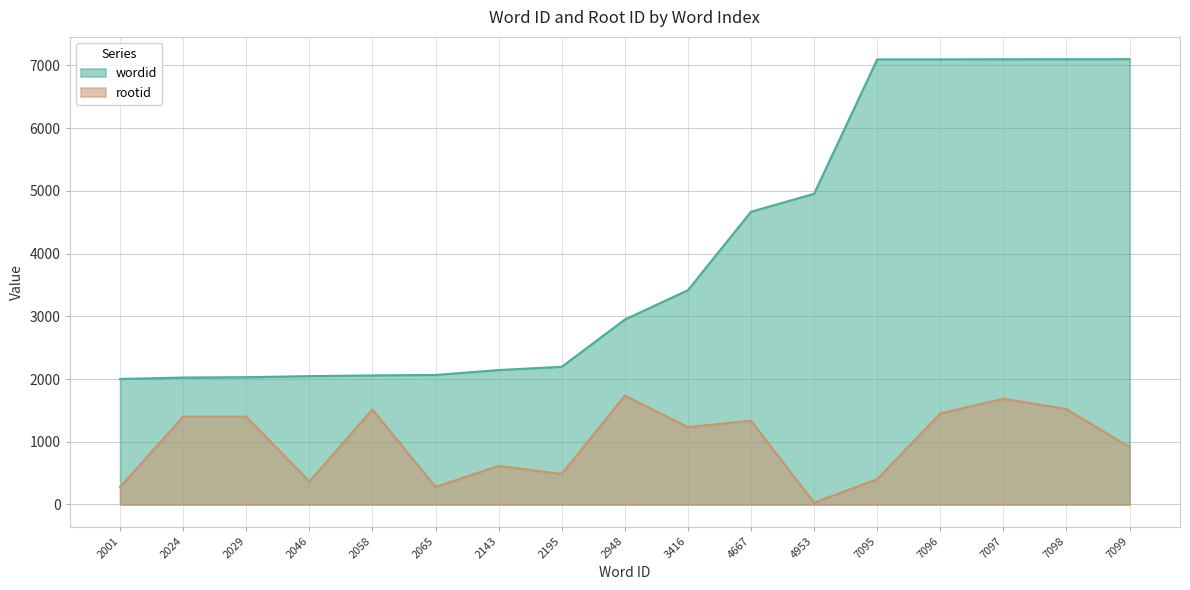

In rootid, how many points are higher than both neighbors (excluding endpoints)?

5